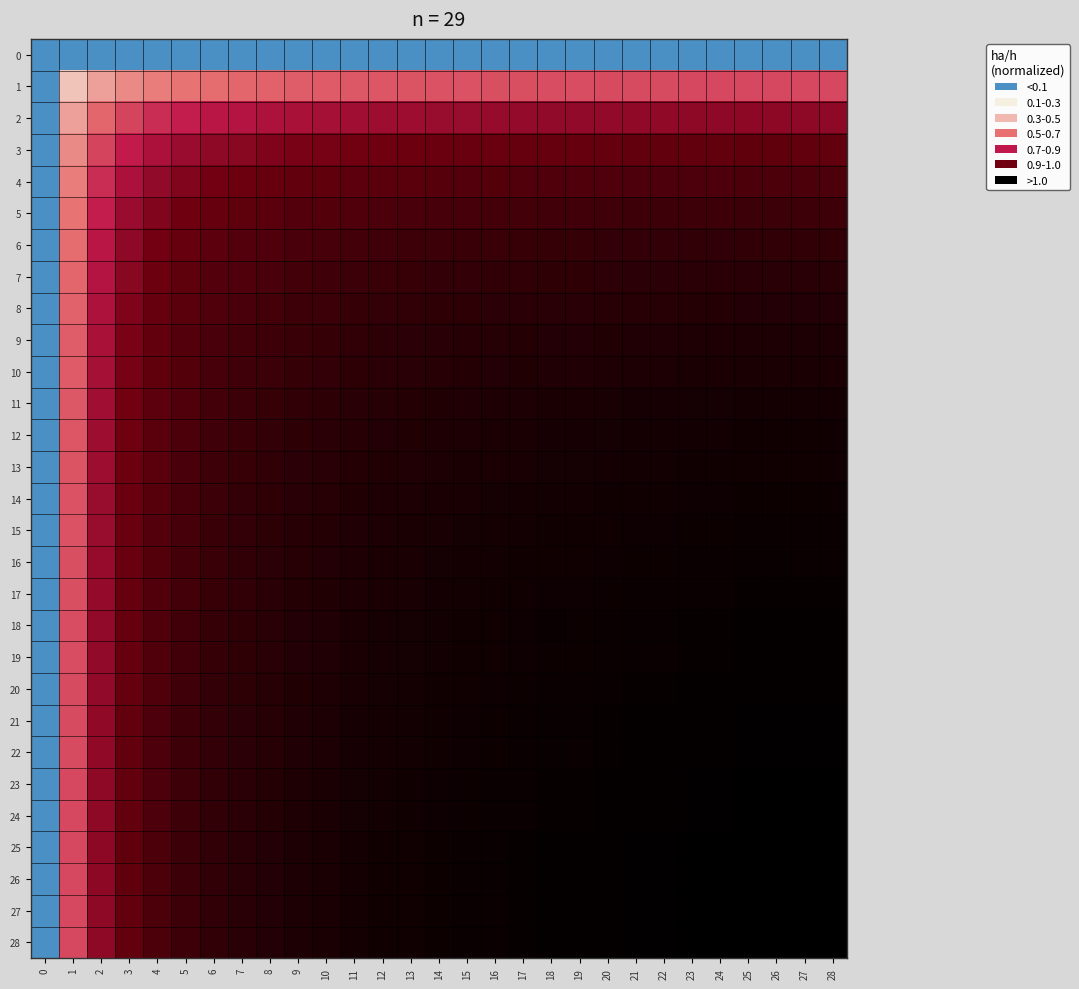

Reading left to right, extract all data points from this chart.

0: 0=0.0	1=0.0	2=0.0	3=0.0	4=0.0	5=0.0	6=0.0	7=0.0	8=0.0	9=0.0	10=0.0	11=0.0	12=0.0	13=0.0	14=0.0	15=0.0	16=0.0	17=0.0	18=0.0	19=0.0	20=0.0	21=0.0	22=0.0	23=0.0	24=0.0	25=0.0	26=0.0	27=0.0	28=0.0
1: 0=0.0	1=0.2	2=0.3	3=0.3	4=0.4	5=0.4	6=0.4	7=0.4	8=0.4	9=0.4	10=0.4	11=0.4	12=0.4	13=0.4	14=0.5	15=0.5	16=0.5	17=0.5	18=0.5	19=0.5	20=0.5	21=0.5	22=0.5	23=0.5	24=0.5	25=0.5	26=0.5	27=0.5	28=0.5
2: 0=0.0	1=0.3	2=0.4	3=0.5	4=0.5	5=0.5	6=0.6	7=0.6	8=0.6	9=0.6	10=0.6	11=0.6	12=0.6	13=0.6	14=0.6	15=0.6	16=0.6	17=0.6	18=0.6	19=0.6	20=0.6	21=0.6	22=0.6	23=0.6	24=0.6	25=0.6	26=0.6	27=0.6	28=0.6
3: 0=0.0	1=0.3	2=0.5	3=0.5	4=0.6	5=0.6	6=0.6	7=0.7	8=0.7	9=0.7	10=0.7	11=0.7	12=0.7	13=0.7	14=0.7	15=0.7	16=0.7	17=0.7	18=0.7	19=0.7	20=0.7	21=0.7	22=0.7	23=0.7	24=0.7	25=0.7	26=0.7	27=0.7	28=0.7
4: 0=0.0	1=0.4	2=0.5	3=0.6	4=0.6	5=0.7	6=0.7	7=0.7	8=0.7	9=0.7	10=0.7	11=0.8	12=0.8	13=0.8	14=0.8	15=0.8	16=0.8	17=0.8	18=0.8	19=0.8	20=0.8	21=0.8	22=0.8	23=0.8	24=0.8	25=0.8	26=0.8	27=0.8	28=0.8
5: 0=0.0	1=0.4	2=0.5	3=0.6	4=0.7	5=0.7	6=0.7	7=0.7	8=0.8	9=0.8	10=0.8	11=0.8	12=0.8	13=0.8	14=0.8	15=0.8	16=0.8	17=0.8	18=0.8	19=0.8	20=0.8	21=0.8	22=0.8	23=0.8	24=0.8	25=0.8	26=0.8	27=0.8	28=0.8
6: 0=0.0	1=0.4	2=0.6	3=0.6	4=0.7	5=0.7	6=0.8	7=0.8	8=0.8	9=0.8	10=0.8	11=0.8	12=0.8	13=0.8	14=0.8	15=0.8	16=0.8	17=0.8	18=0.9	19=0.9	20=0.9	21=0.9	22=0.9	23=0.9	24=0.9	25=0.9	26=0.9	27=0.9	28=0.9
7: 0=0.0	1=0.4	2=0.6	3=0.7	4=0.7	5=0.7	6=0.8	7=0.8	8=0.8	9=0.8	10=0.8	11=0.8	12=0.8	13=0.8	14=0.9	15=0.9	16=0.9	17=0.9	18=0.9	19=0.9	20=0.9	21=0.9	22=0.9	23=0.9	24=0.9	25=0.9	26=0.9	27=0.9	28=0.9
8: 0=0.0	1=0.4	2=0.6	3=0.7	4=0.7	5=0.8	6=0.8	7=0.8	8=0.8	9=0.8	10=0.8	11=0.9	12=0.9	13=0.9	14=0.9	15=0.9	16=0.9	17=0.9	18=0.9	19=0.9	20=0.9	21=0.9	22=0.9	23=0.9	24=0.9	25=0.9	26=0.9	27=0.9	28=0.9
9: 0=0.0	1=0.4	2=0.6	3=0.7	4=0.7	5=0.8	6=0.8	7=0.8	8=0.8	9=0.8	10=0.9	11=0.9	12=0.9	13=0.9	14=0.9	15=0.9	16=0.9	17=0.9	18=0.9	19=0.9	20=0.9	21=0.9	22=0.9	23=0.9	24=0.9	25=0.9	26=0.9	27=0.9	28=0.9
10: 0=0.0	1=0.4	2=0.6	3=0.7	4=0.7	5=0.8	6=0.8	7=0.8	8=0.8	9=0.9	10=0.9	11=0.9	12=0.9	13=0.9	14=0.9	15=0.9	16=0.9	17=0.9	18=0.9	19=0.9	20=0.9	21=0.9	22=0.9	23=0.9	24=0.9	25=0.9	26=0.9	27=0.9	28=0.9
11: 0=0.0	1=0.4	2=0.6	3=0.7	4=0.8	5=0.8	6=0.8	7=0.8	8=0.9	9=0.9	10=0.9	11=0.9	12=0.9	13=0.9	14=0.9	15=0.9	16=0.9	17=0.9	18=0.9	19=0.9	20=0.9	21=0.9	22=0.9	23=0.9	24=0.9	25=0.9	26=0.9	27=0.9	28=0.9
12: 0=0.0	1=0.4	2=0.6	3=0.7	4=0.8	5=0.8	6=0.8	7=0.8	8=0.9	9=0.9	10=0.9	11=0.9	12=0.9	13=0.9	14=0.9	15=0.9	16=0.9	17=0.9	18=0.9	19=0.9	20=0.9	21=0.9	22=0.9	23=0.9	24=0.9	25=1.0	26=1.0	27=1.0	28=1.0
13: 0=0.0	1=0.4	2=0.6	3=0.7	4=0.8	5=0.8	6=0.8	7=0.8	8=0.9	9=0.9	10=0.9	11=0.9	12=0.9	13=0.9	14=0.9	15=0.9	16=0.9	17=0.9	18=0.9	19=0.9	20=0.9	21=0.9	22=0.9	23=1.0	24=1.0	25=1.0	26=1.0	27=1.0	28=1.0
14: 0=0.0	1=0.5	2=0.6	3=0.7	4=0.8	5=0.8	6=0.8	7=0.9	8=0.9	9=0.9	10=0.9	11=0.9	12=0.9	13=0.9	14=0.9	15=0.9	16=0.9	17=0.9	18=0.9	19=0.9	20=1.0	21=1.0	22=1.0	23=1.0	24=1.0	25=1.0	26=1.0	27=1.0	28=1.0
15: 0=0.0	1=0.5	2=0.6	3=0.7	4=0.8	5=0.8	6=0.8	7=0.9	8=0.9	9=0.9	10=0.9	11=0.9	12=0.9	13=0.9	14=0.9	15=0.9	16=0.9	17=0.9	18=1.0	19=1.0	20=1.0	21=1.0	22=1.0	23=1.0	24=1.0	25=1.0	26=1.0	27=1.0	28=1.0
16: 0=0.0	1=0.5	2=0.6	3=0.7	4=0.8	5=0.8	6=0.8	7=0.9	8=0.9	9=0.9	10=0.9	11=0.9	12=0.9	13=0.9	14=0.9	15=0.9	16=0.9	17=1.0	18=1.0	19=1.0	20=1.0	21=1.0	22=1.0	23=1.0	24=1.0	25=1.0	26=1.0	27=1.0	28=1.0
17: 0=0.0	1=0.5	2=0.6	3=0.7	4=0.8	5=0.8	6=0.8	7=0.9	8=0.9	9=0.9	10=0.9	11=0.9	12=0.9	13=0.9	14=0.9	15=0.9	16=1.0	17=1.0	18=1.0	19=1.0	20=1.0	21=1.0	22=1.0	23=1.0	24=1.0	25=1.0	26=1.0	27=1.0	28=1.0
18: 0=0.0	1=0.5	2=0.6	3=0.7	4=0.8	5=0.8	6=0.9	7=0.9	8=0.9	9=0.9	10=0.9	11=0.9	12=0.9	13=0.9	14=0.9	15=1.0	16=1.0	17=1.0	18=1.0	19=1.0	20=1.0	21=1.0	22=1.0	23=1.0	24=1.0	25=1.0	26=1.0	27=1.0	28=1.0
19: 0=0.0	1=0.5	2=0.6	3=0.7	4=0.8	5=0.8	6=0.9	7=0.9	8=0.9	9=0.9	10=0.9	11=0.9	12=0.9	13=0.9	14=0.9	15=1.0	16=1.0	17=1.0	18=1.0	19=1.0	20=1.0	21=1.0	22=1.0	23=1.0	24=1.0	25=1.0	26=1.0	27=1.0	28=1.0
20: 0=0.0	1=0.5	2=0.6	3=0.7	4=0.8	5=0.8	6=0.9	7=0.9	8=0.9	9=0.9	10=0.9	11=0.9	12=0.9	13=0.9	14=1.0	15=1.0	16=1.0	17=1.0	18=1.0	19=1.0	20=1.0	21=1.0	22=1.0	23=1.0	24=1.0	25=1.0	26=1.0	27=1.0	28=1.0
21: 0=0.0	1=0.5	2=0.6	3=0.7	4=0.8	5=0.8	6=0.9	7=0.9	8=0.9	9=0.9	10=0.9	11=0.9	12=0.9	13=0.9	14=1.0	15=1.0	16=1.0	17=1.0	18=1.0	19=1.0	20=1.0	21=1.0	22=1.0	23=1.0	24=1.0	25=1.0	26=1.0	27=1.0	28=1.0
22: 0=0.0	1=0.5	2=0.6	3=0.7	4=0.8	5=0.8	6=0.9	7=0.9	8=0.9	9=0.9	10=0.9	11=0.9	12=0.9	13=0.9	14=1.0	15=1.0	16=1.0	17=1.0	18=1.0	19=1.0	20=1.0	21=1.0	22=1.0	23=1.0	24=1.0	25=1.0	26=1.0	27=1.0	28=1.0
23: 0=0.0	1=0.5	2=0.6	3=0.7	4=0.8	5=0.8	6=0.9	7=0.9	8=0.9	9=0.9	10=0.9	11=0.9	12=0.9	13=1.0	14=1.0	15=1.0	16=1.0	17=1.0	18=1.0	19=1.0	20=1.0	21=1.0	22=1.0	23=1.0	24=1.0	25=1.0	26=1.0	27=1.0	28=1.0
24: 0=0.0	1=0.5	2=0.6	3=0.7	4=0.8	5=0.8	6=0.9	7=0.9	8=0.9	9=0.9	10=0.9	11=0.9	12=0.9	13=1.0	14=1.0	15=1.0	16=1.0	17=1.0	18=1.0	19=1.0	20=1.0	21=1.0	22=1.0	23=1.0	24=1.0	25=1.0	26=1.0	27=1.0	28=1.0
25: 0=0.0	1=0.5	2=0.6	3=0.7	4=0.8	5=0.8	6=0.9	7=0.9	8=0.9	9=0.9	10=0.9	11=0.9	12=1.0	13=1.0	14=1.0	15=1.0	16=1.0	17=1.0	18=1.0	19=1.0	20=1.0	21=1.0	22=1.0	23=1.0	24=1.0	25=1.0	26=1.0	27=1.0	28=1.0
26: 0=0.0	1=0.5	2=0.6	3=0.7	4=0.8	5=0.8	6=0.9	7=0.9	8=0.9	9=0.9	10=0.9	11=0.9	12=1.0	13=1.0	14=1.0	15=1.0	16=1.0	17=1.0	18=1.0	19=1.0	20=1.0	21=1.0	22=1.0	23=1.0	24=1.0	25=1.0	26=1.0	27=1.0	28=1.0
27: 0=0.0	1=0.5	2=0.6	3=0.7	4=0.8	5=0.8	6=0.9	7=0.9	8=0.9	9=0.9	10=0.9	11=0.9	12=1.0	13=1.0	14=1.0	15=1.0	16=1.0	17=1.0	18=1.0	19=1.0	20=1.0	21=1.0	22=1.0	23=1.0	24=1.0	25=1.0	26=1.0	27=1.0	28=1.0
28: 0=0.0	1=0.5	2=0.6	3=0.7	4=0.8	5=0.8	6=0.9	7=0.9	8=0.9	9=0.9	10=0.9	11=0.9	12=1.0	13=1.0	14=1.0	15=1.0	16=1.0	17=1.0	18=1.0	19=1.0	20=1.0	21=1.0	22=1.0	23=1.0	24=1.0	25=1.0	26=1.0	27=1.0	28=1.0